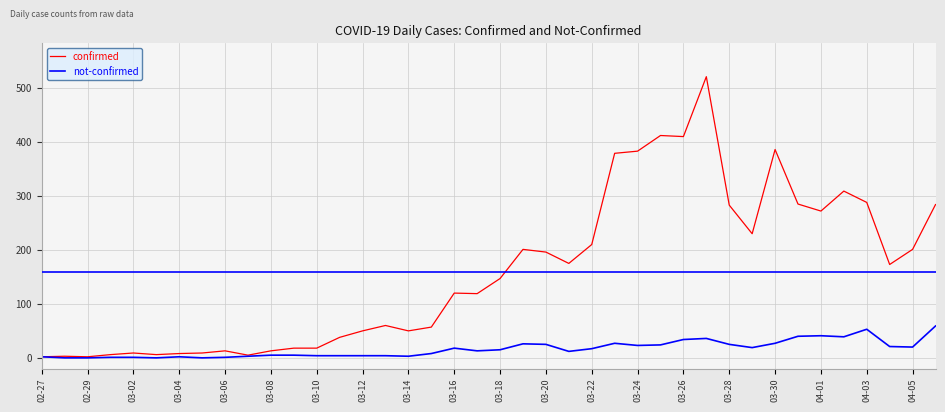

What is the difference between the maximum and second lowest values in the confirmed series?

519